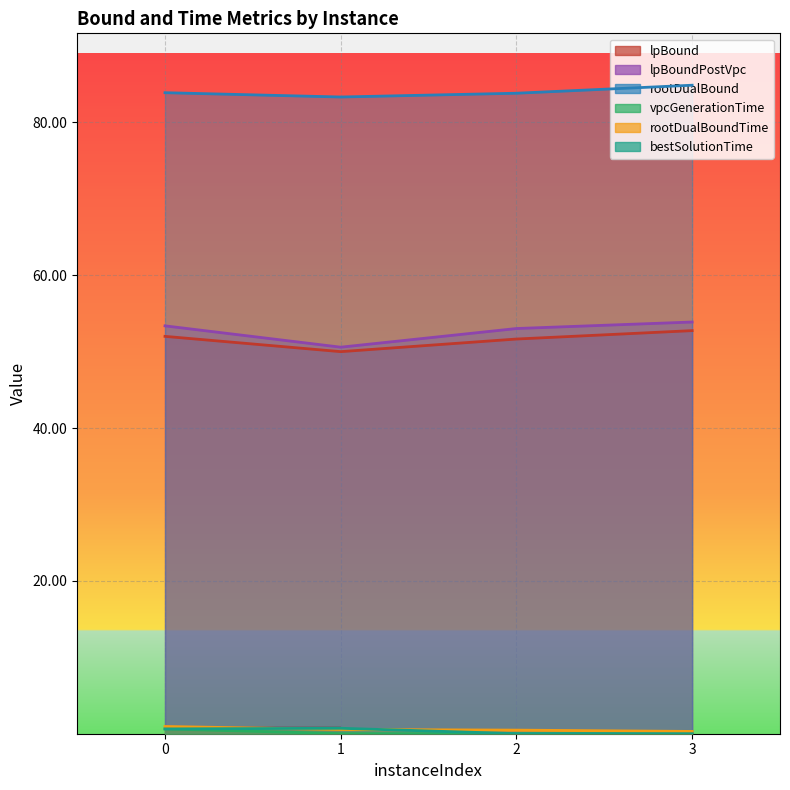

Is the value of lpBoundPostVpc at 2 greater than the value of vpcGenerationTime at 1?

Yes